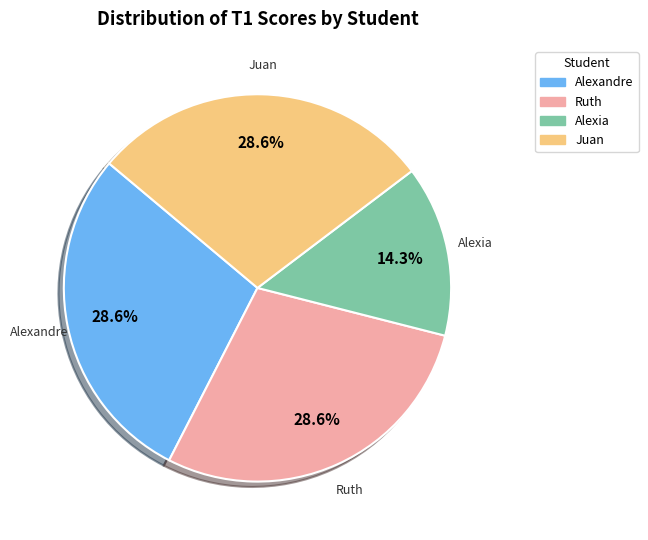

Is there any slice that represents more than half of the pie?

No